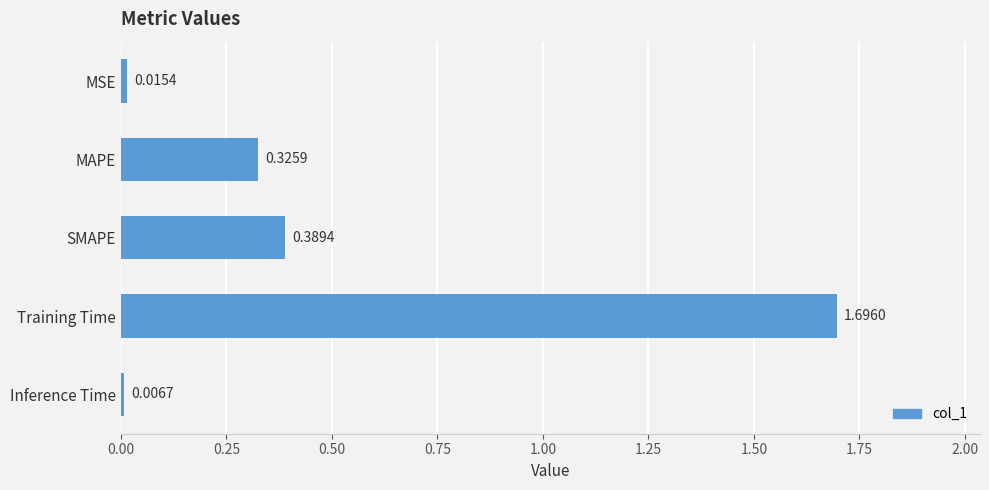

What is the label of the 4th bar from the top?

Training Time